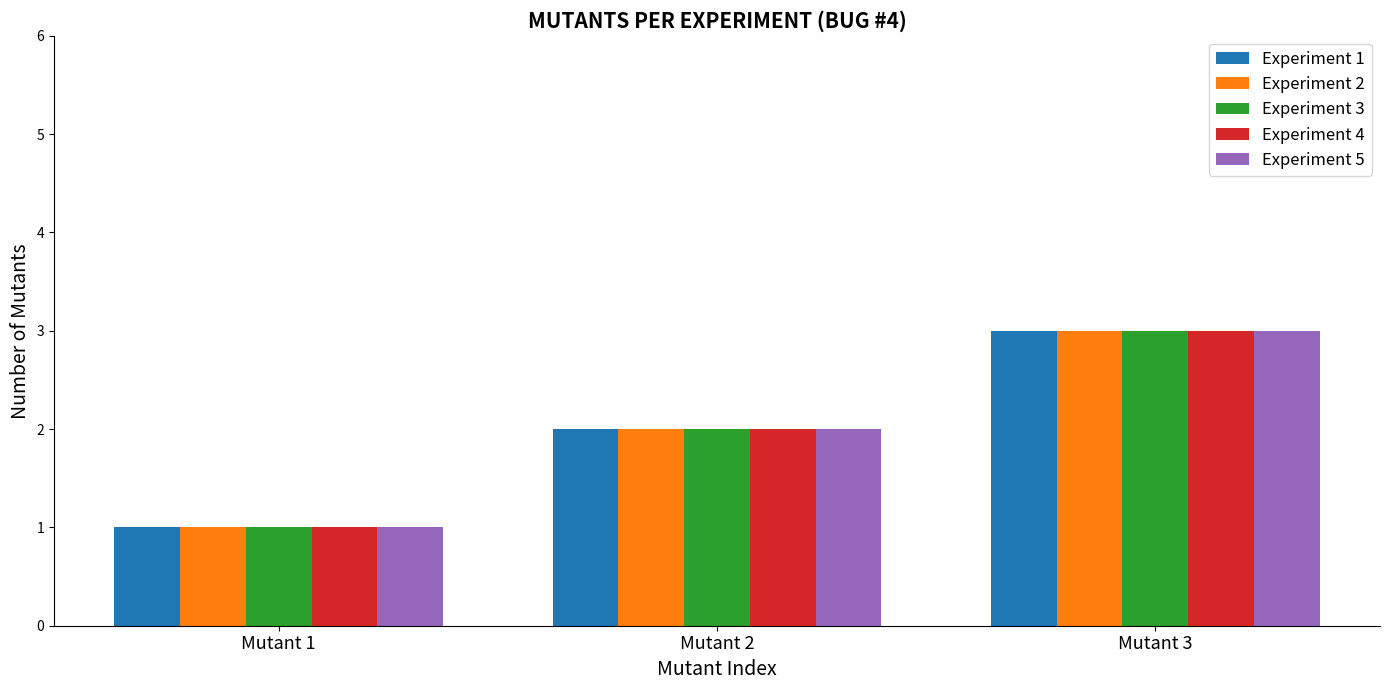

Reading left to right, what are all the values shown in this chart?

Experiment 1: 1	2	3
Experiment 2: 1	2	3
Experiment 3: 1	2	3
Experiment 4: 1	2	3
Experiment 5: 1	2	3